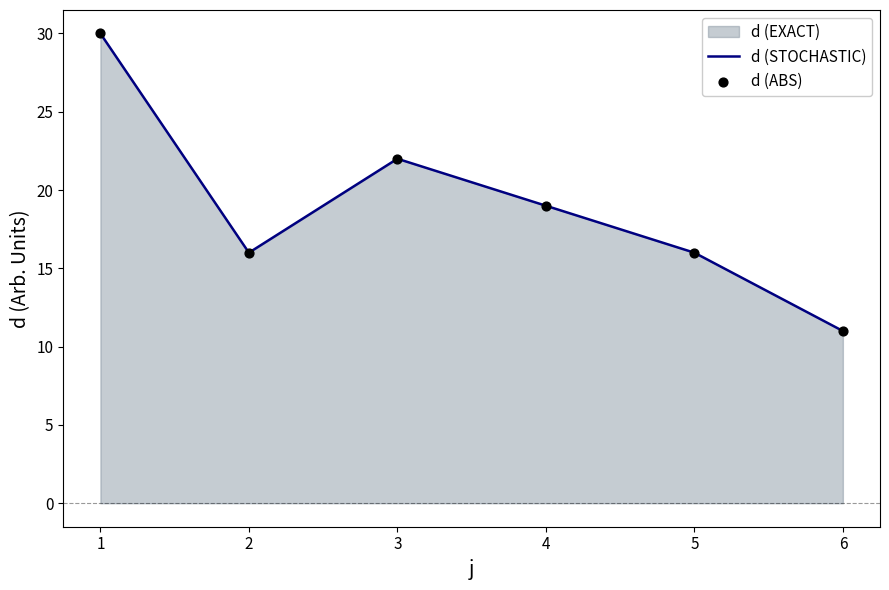

What is the minimum value shown in the chart?

11